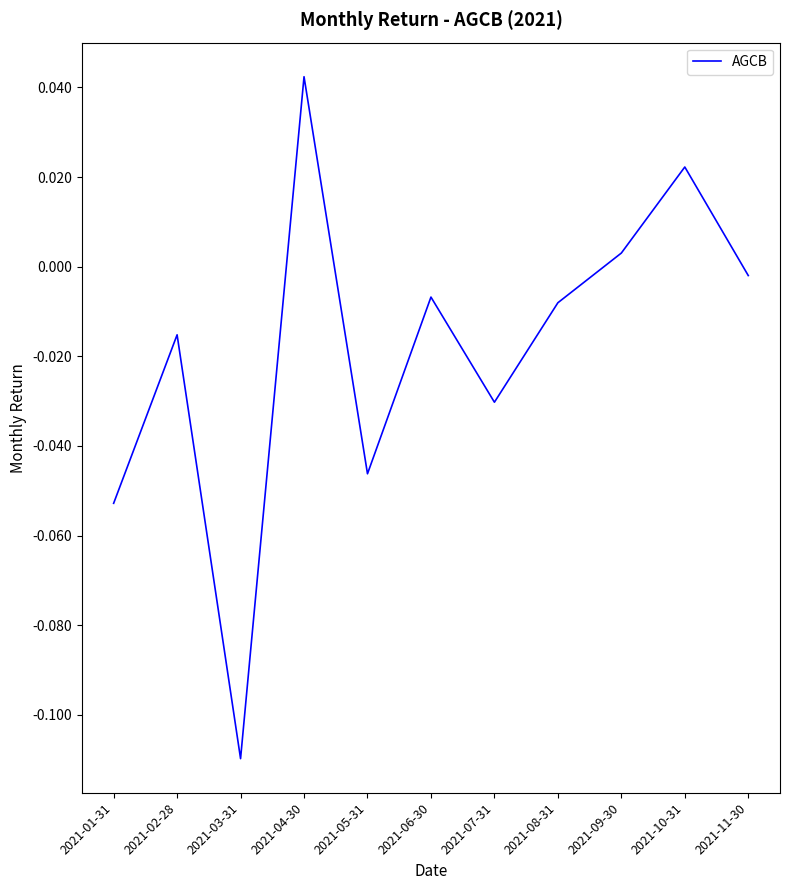

What is the sum of all values?

-0.2